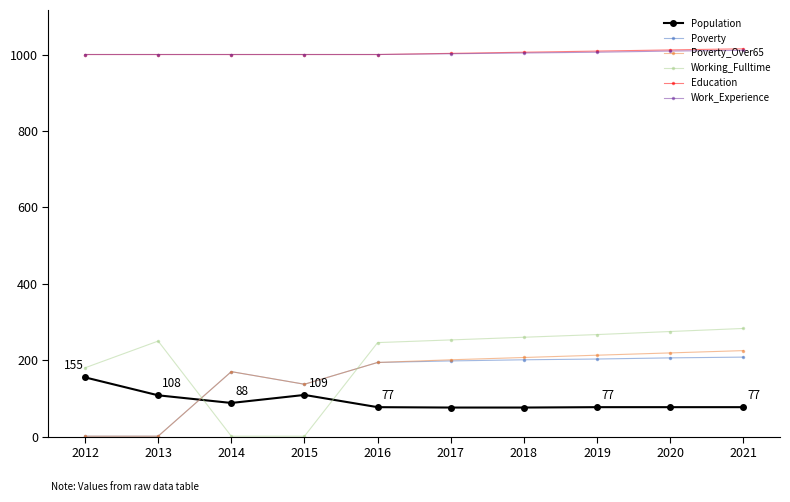

True or false: Population has a value of 155 at 2012.

True